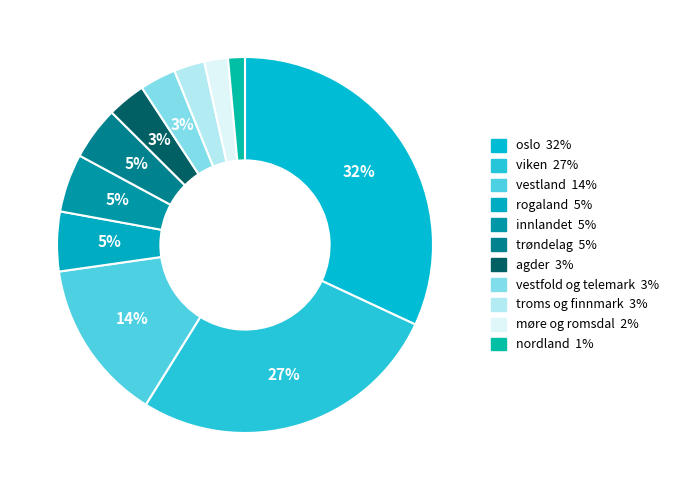

What portion of the pie excludes trøndelag?

95.4%